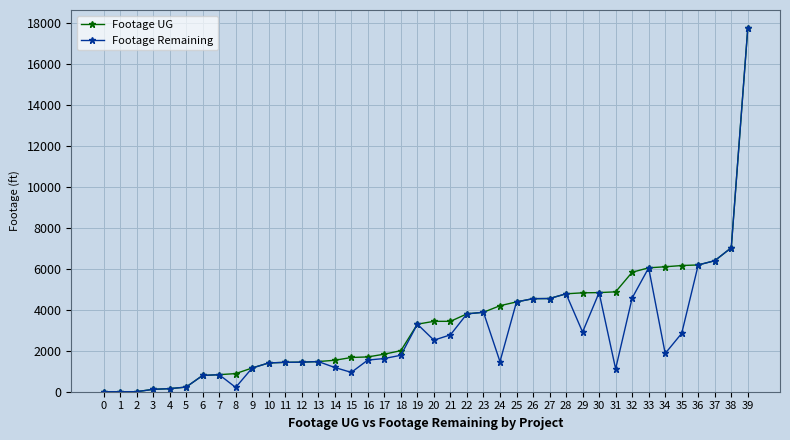

Rank the series by their average value, from highest to lowest.

Footage UG, Footage Remaining